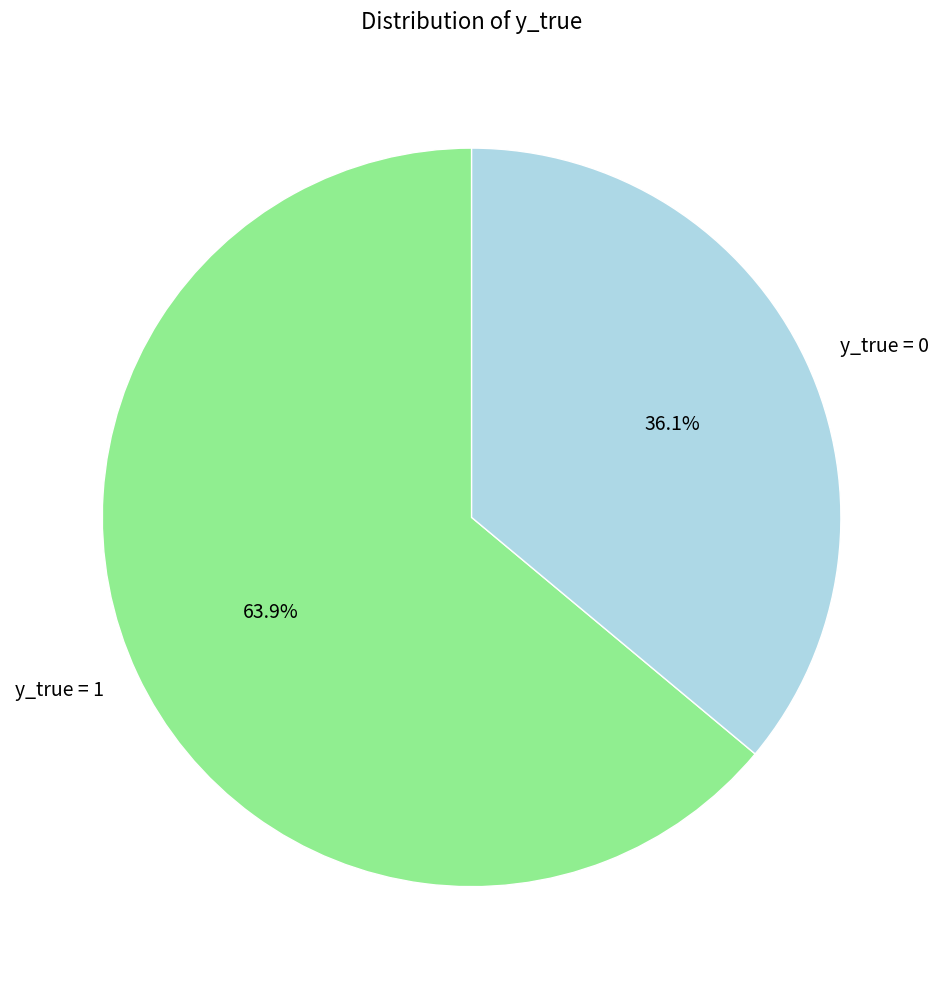

Does any single category account for the majority?

Yes